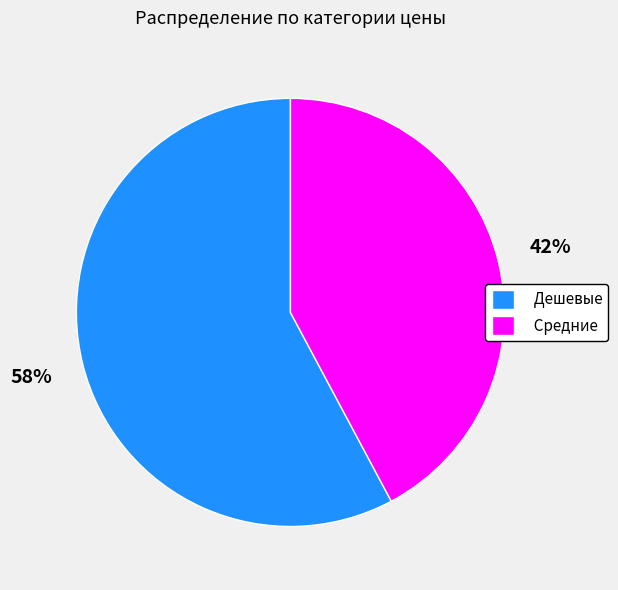

How many segments does this pie chart have?

2